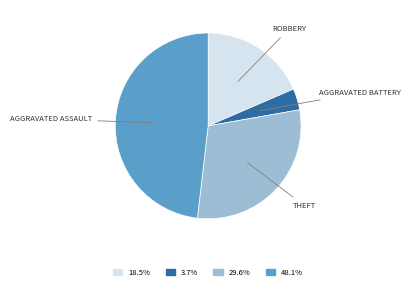

Is there any slice that represents more than half of the pie?

No